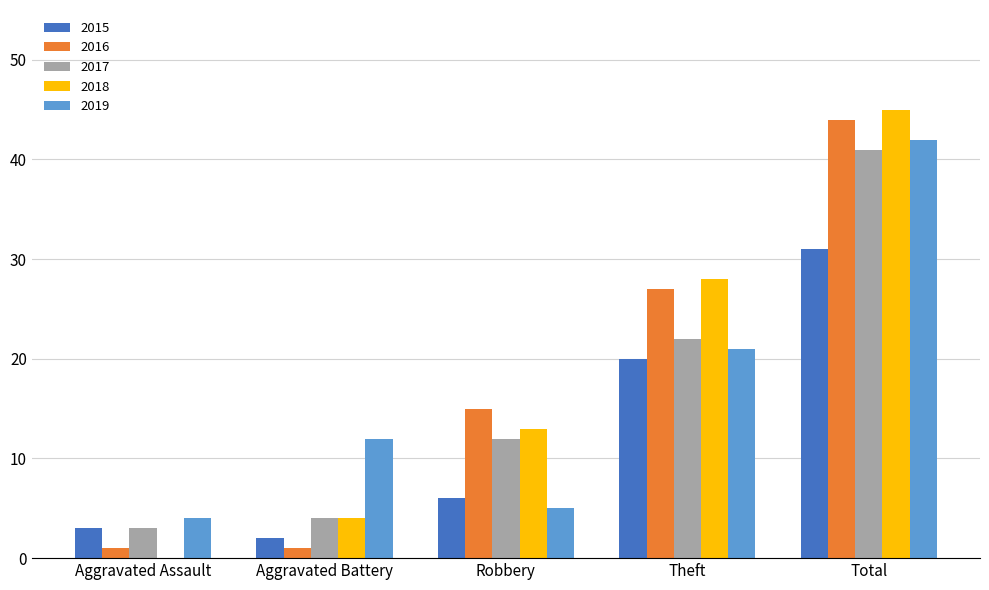

What is the maximum value for 2015?

31